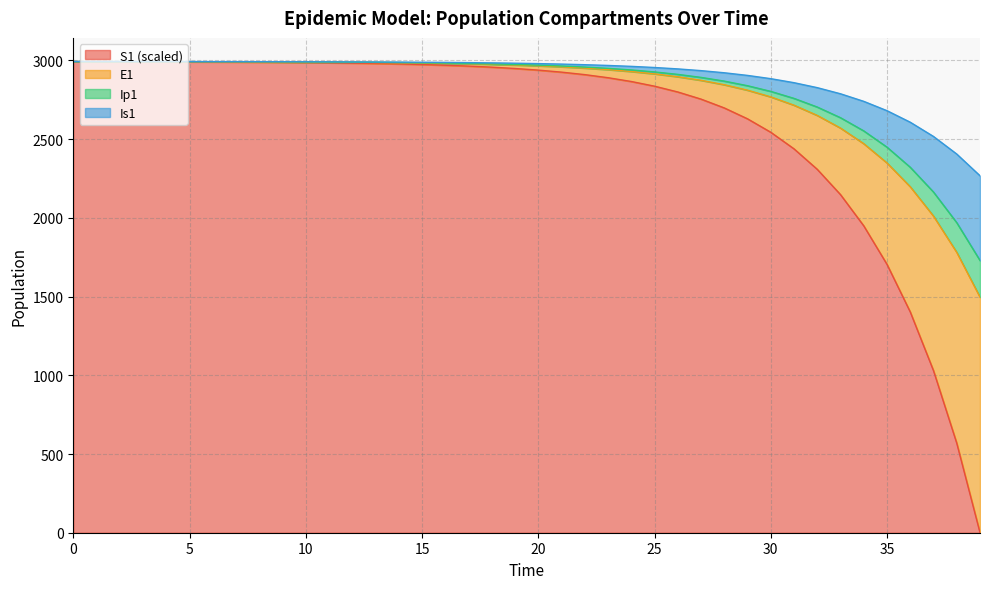

True or false: E1 and Ip1 cross at least once.

False